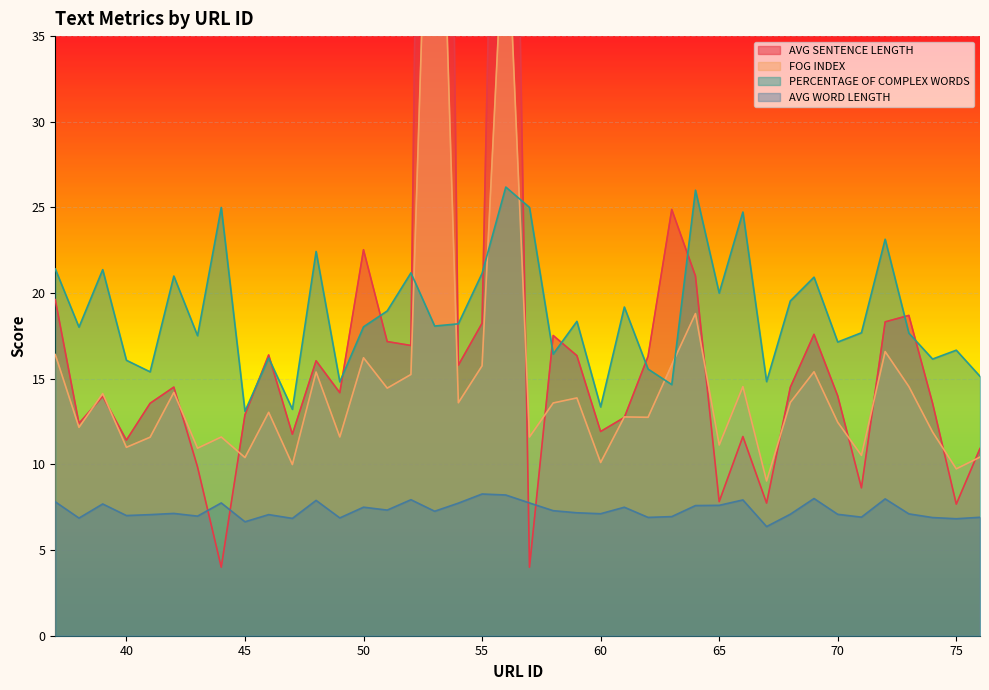

What are all the series names shown in the legend?

AVG SENTENCE LENGTH, FOG INDEX, PERCENTAGE OF COMPLEX WORDS, AVG WORD LENGTH